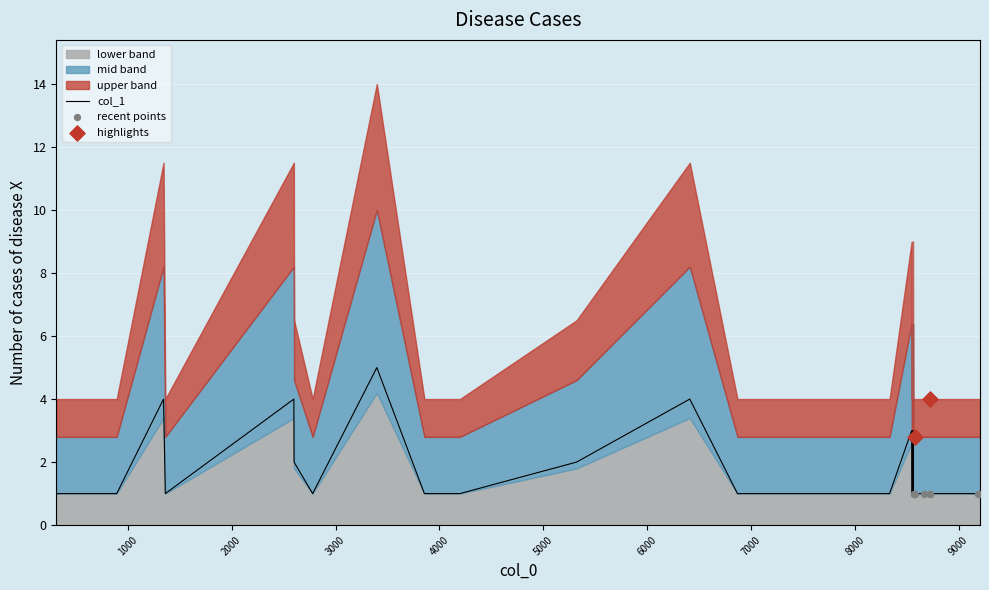

Between 6411 and 8570, which is larger?

6411